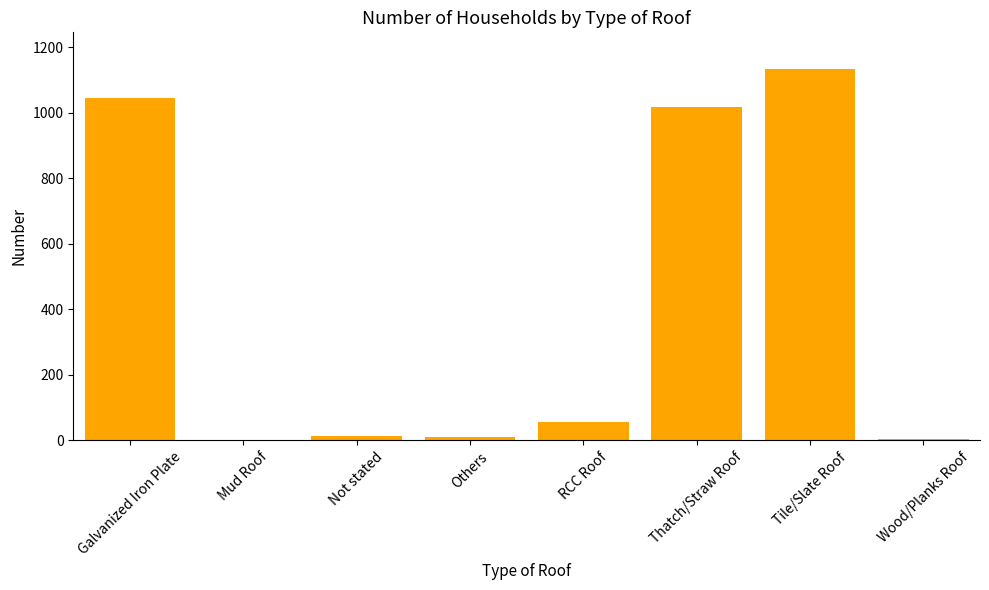

The value at RCC Roof is 55. True or false?

True